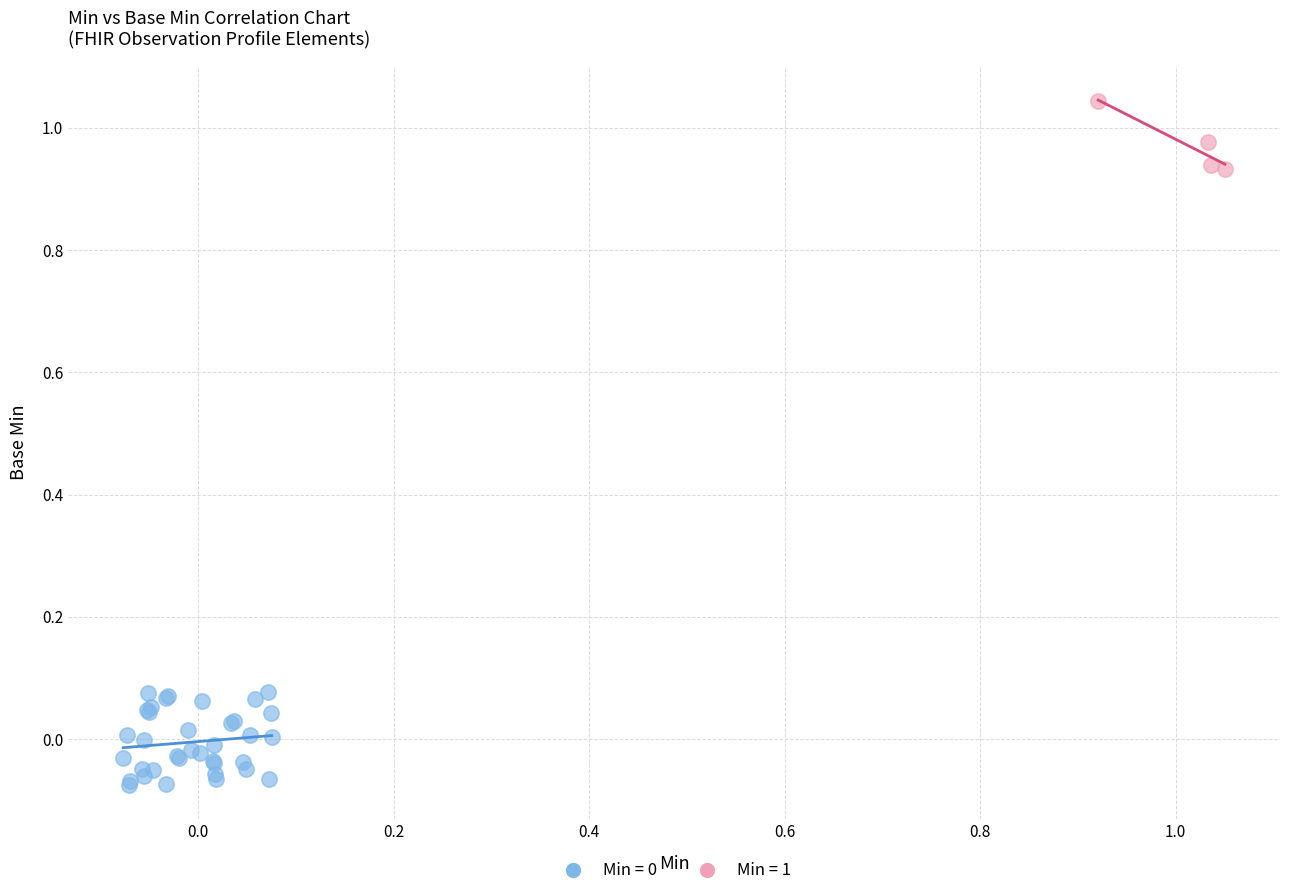

Which series reaches the maximum Y coordinate?

Min = 1